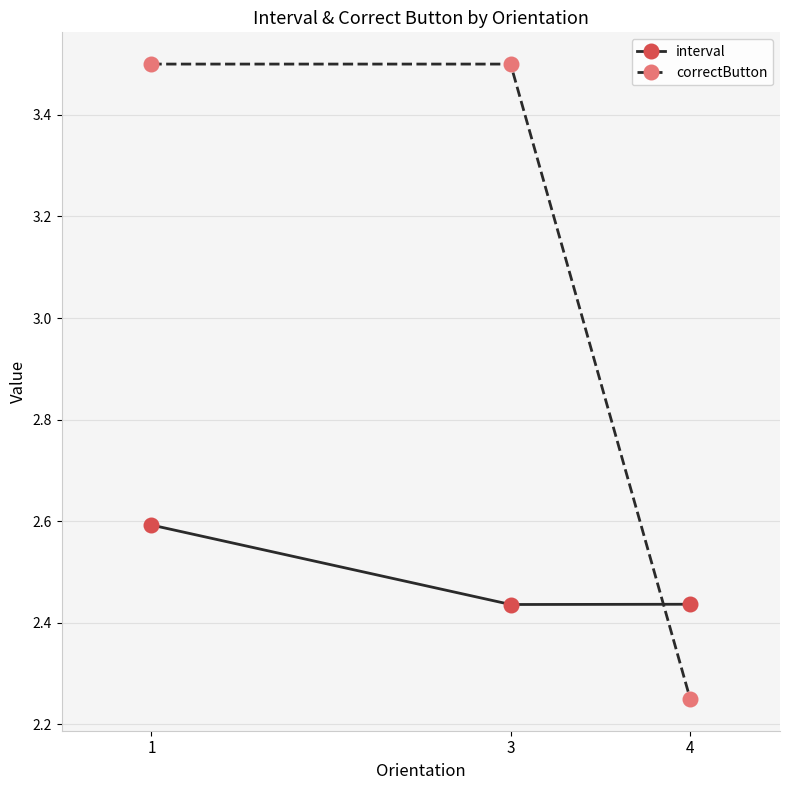

What is the total value across all series at 4?

4.7